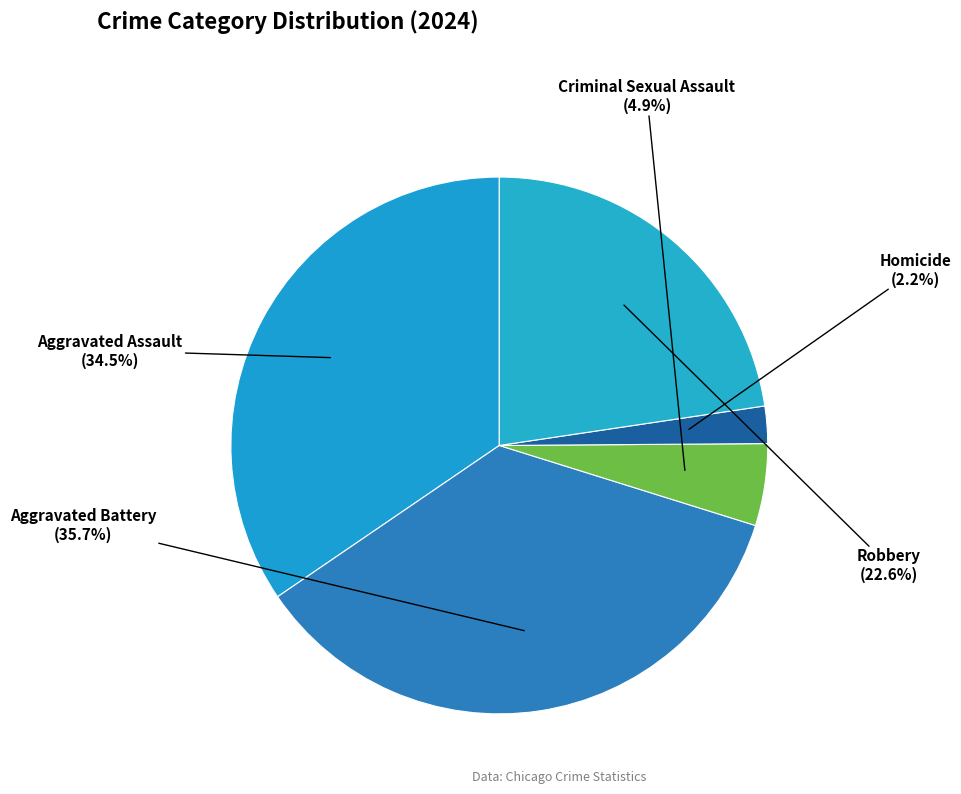

How much of the chart is everything except Aggravated Assault?

65.5%